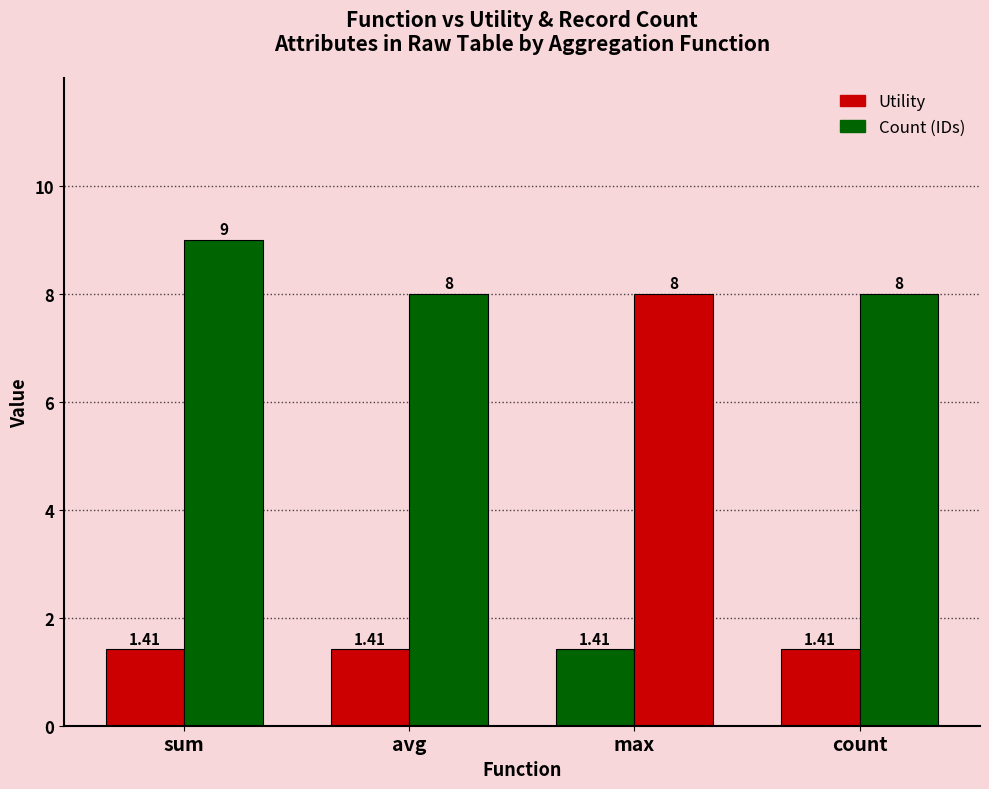

What position from the left is sum?

1